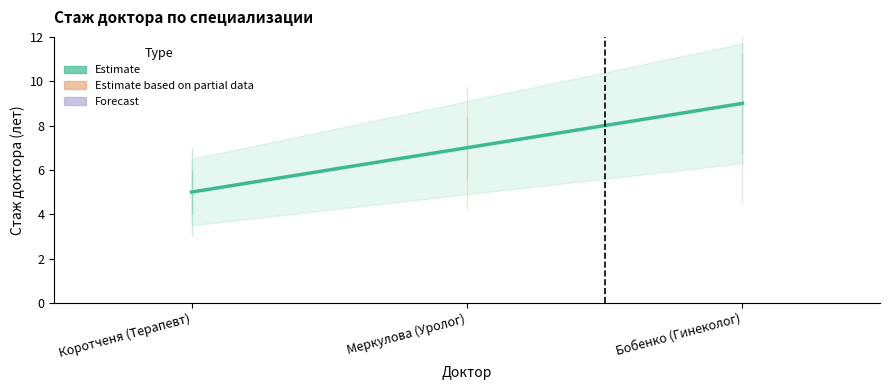

What value does the data have at Коротченя (Терапевт)?

5